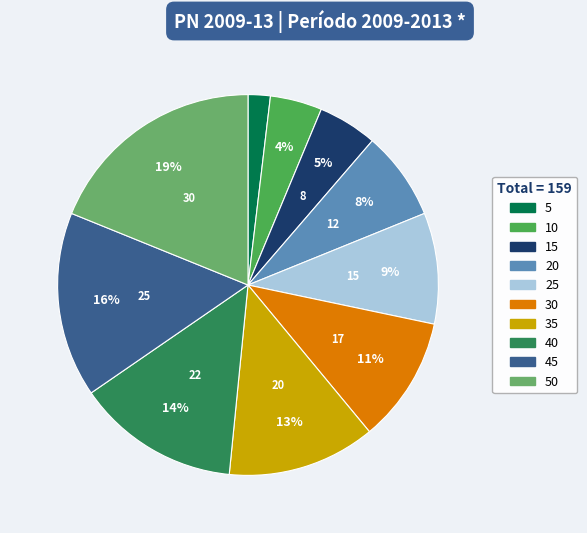

To the nearest percent, what is the combined percentage of 45 and 50?

35%